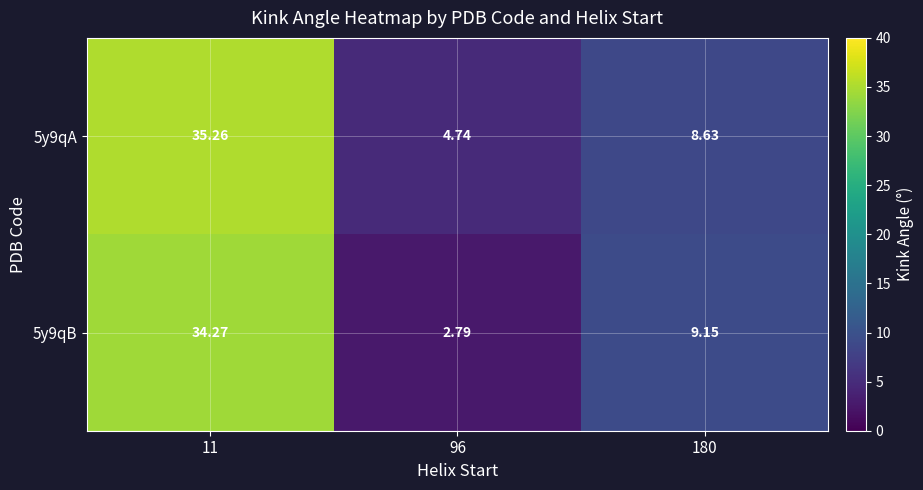

Is the value of 5y9qB at 180 greater than the value of 5y9qA at 180?

Yes